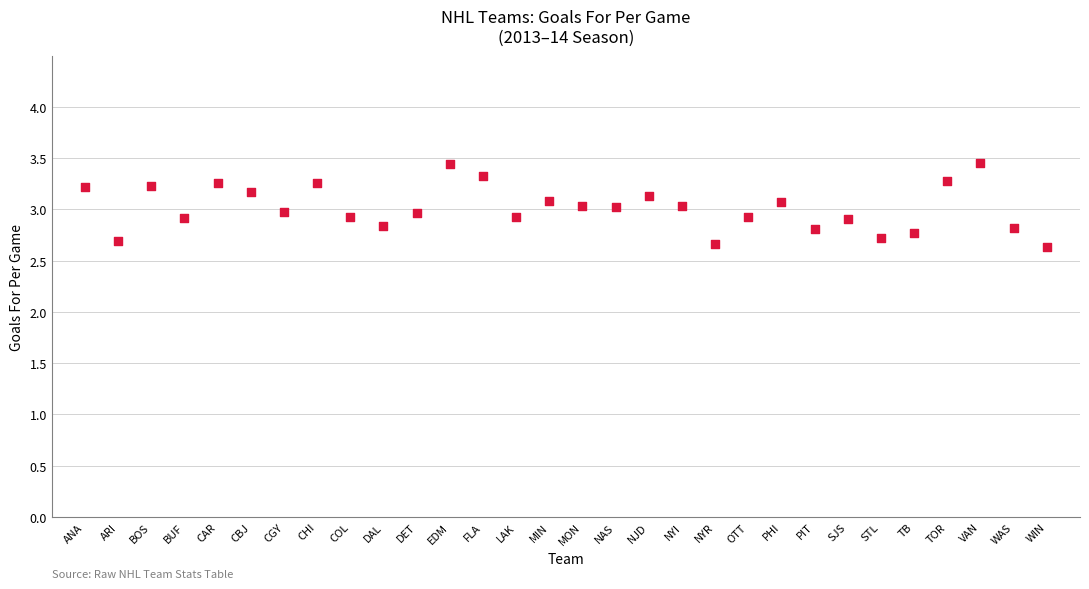

What is the range of Y values (max minus min)?

0.8